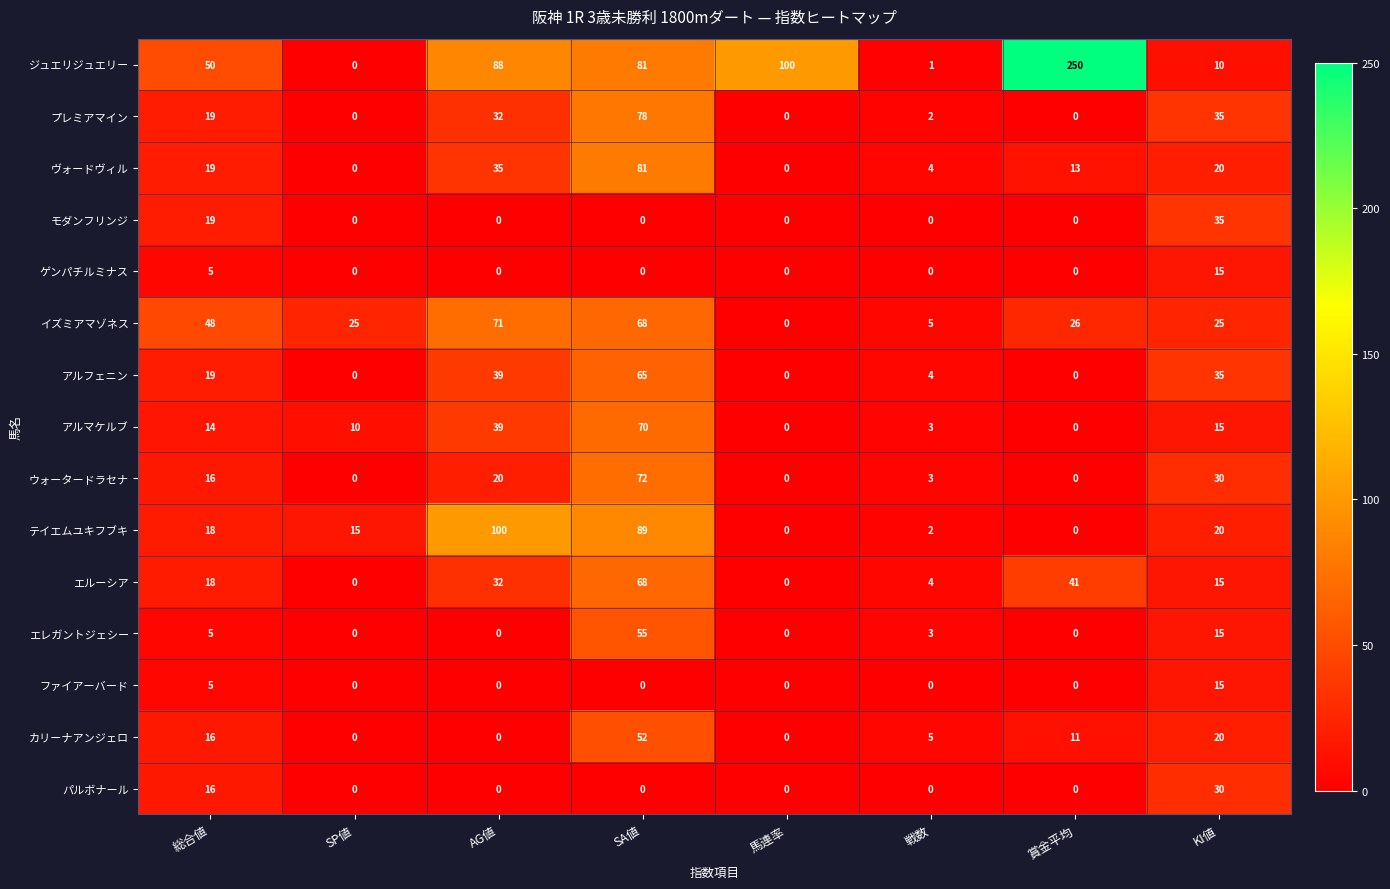

At which category is the sum across all series the highest?

SA値